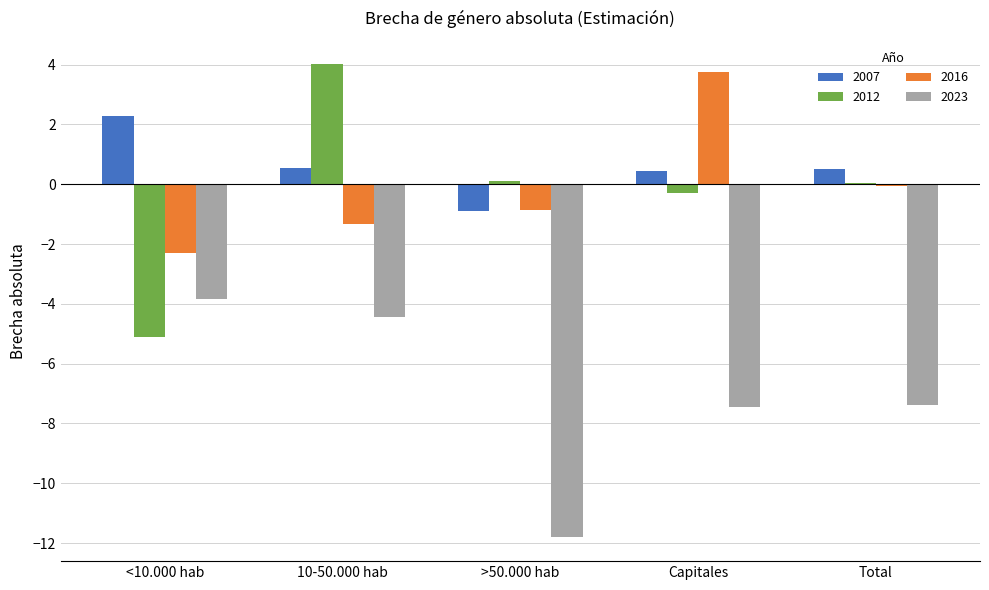

What is the sum of all 2016 values?

-0.8